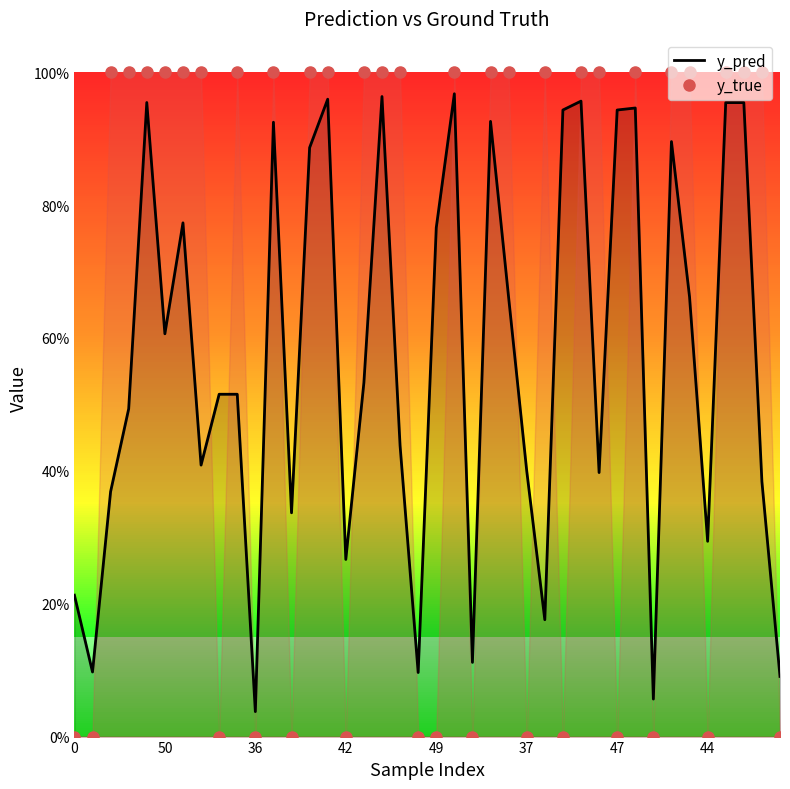

Is this an area chart (filled region under the line)?

No